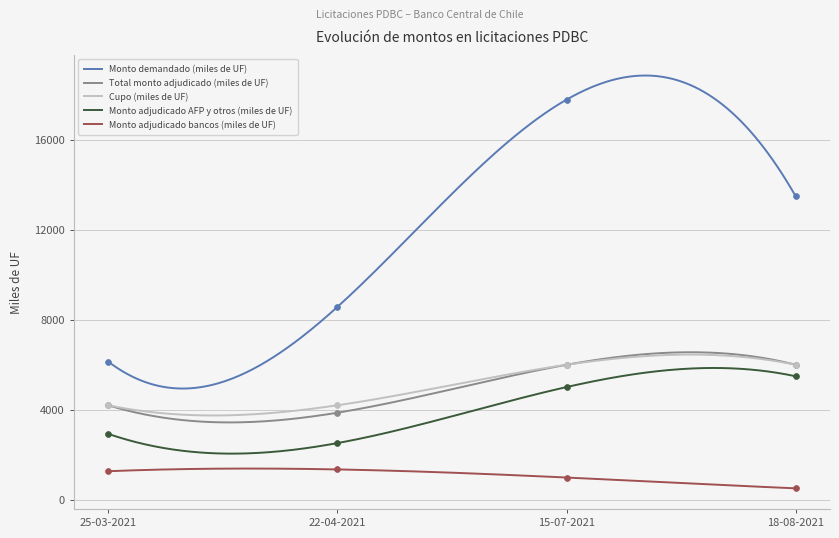

What is the total value across all series at 15-07-2021?

35780